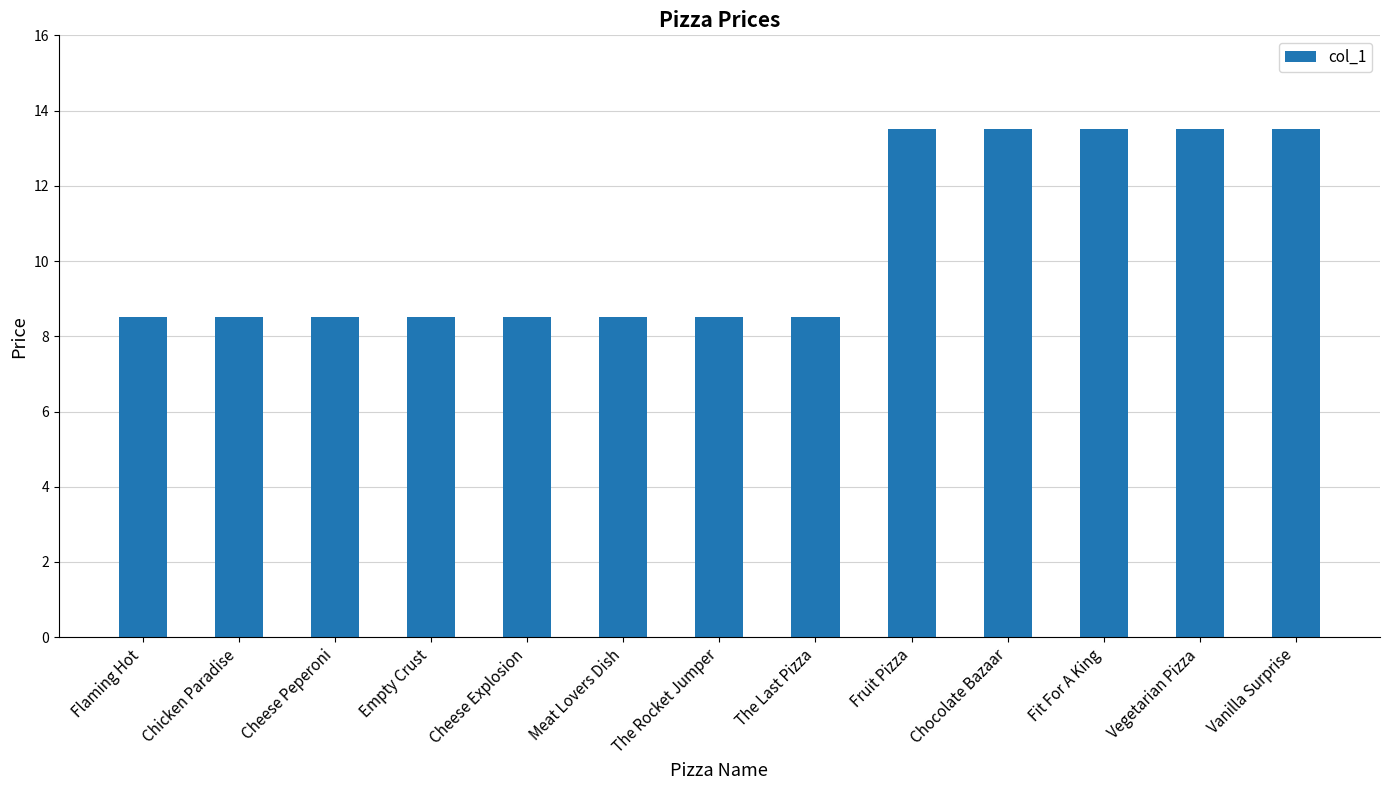

What is the approximate value at Fruit Pizza?

13.5